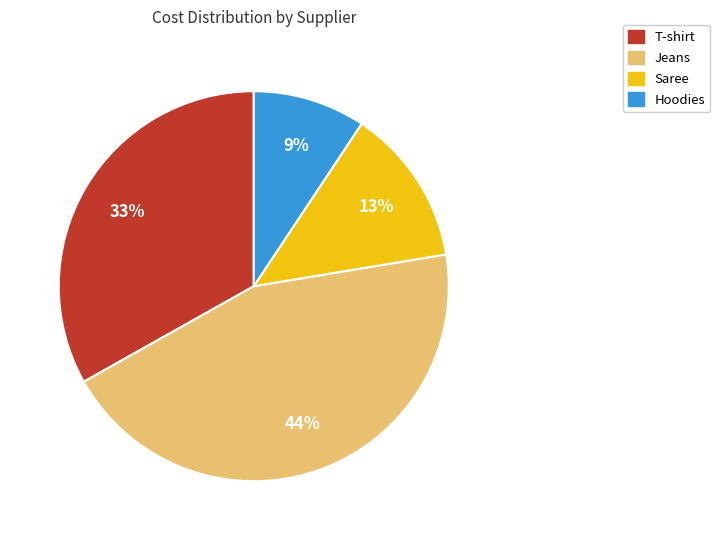

What percentage is the T-shirt slice, to the nearest percent?

33%